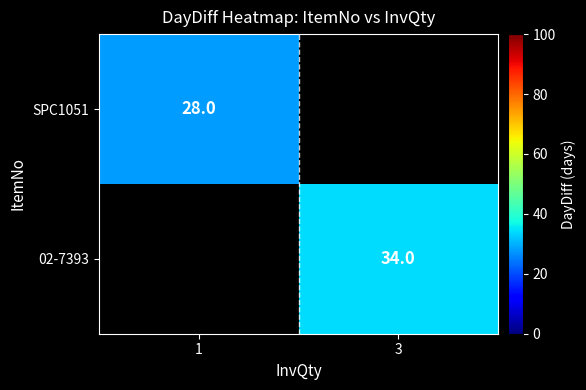

The SPC1051 series shows 50 at 1. True or false?

False